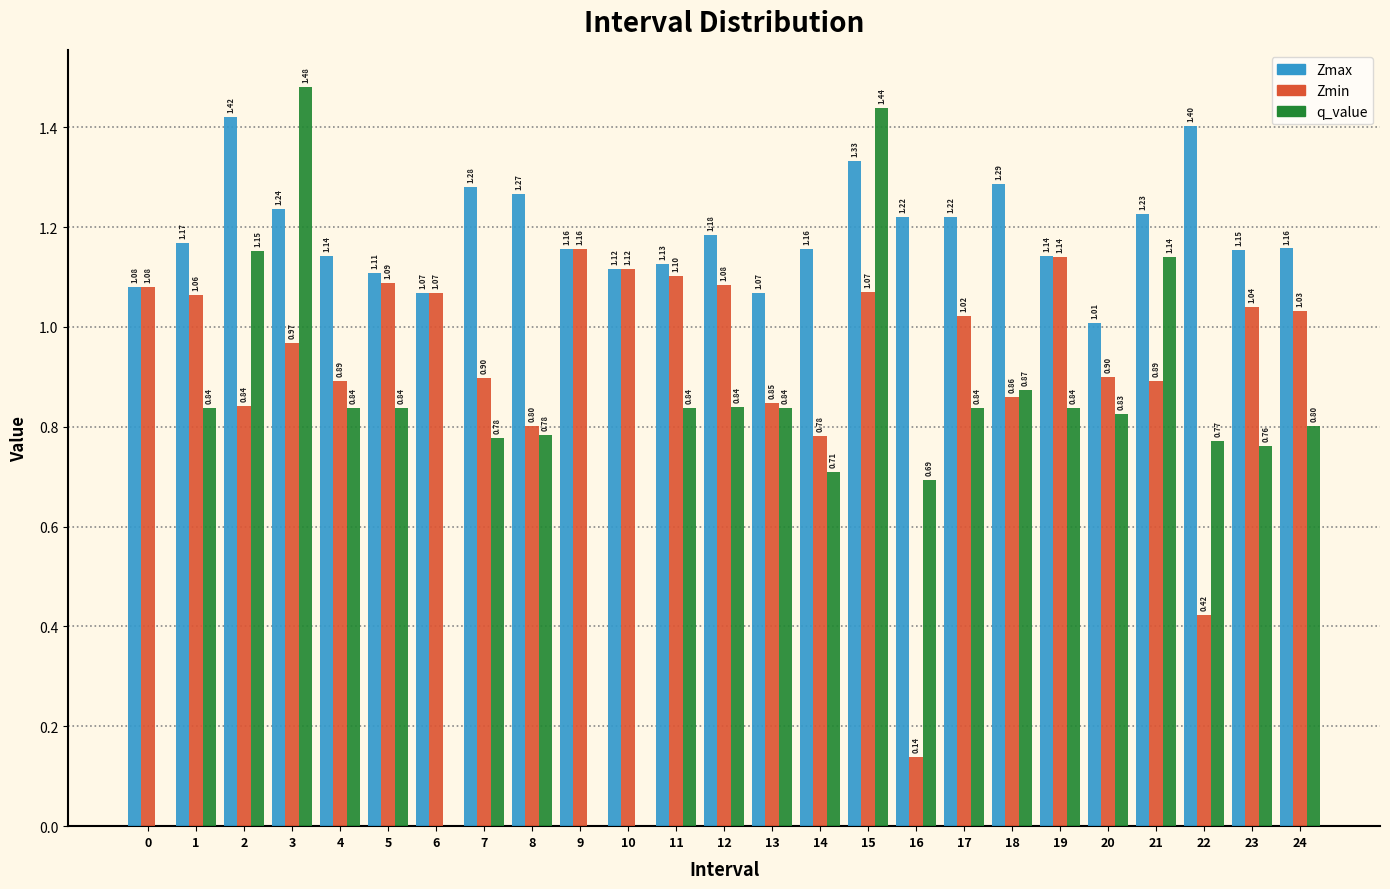

Which series has the largest total across all categories?

Zmax